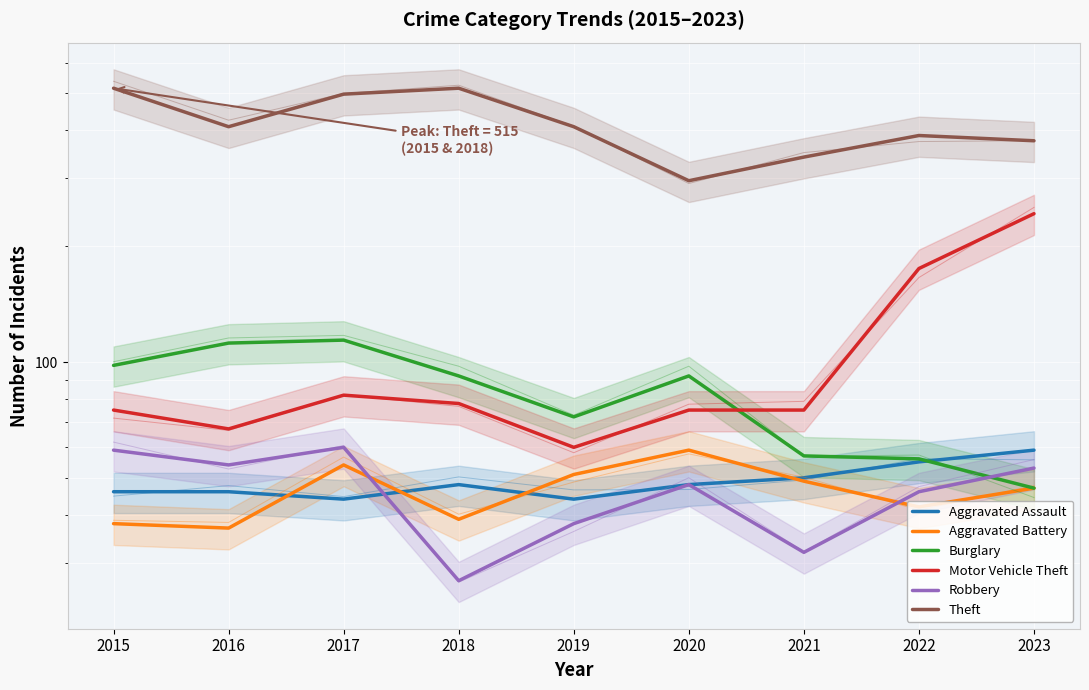

List the labels in order of Theft value, smallest first.

2020, 2021, 2023, 2022, 2016, 2019, 2017, 2015, 2018